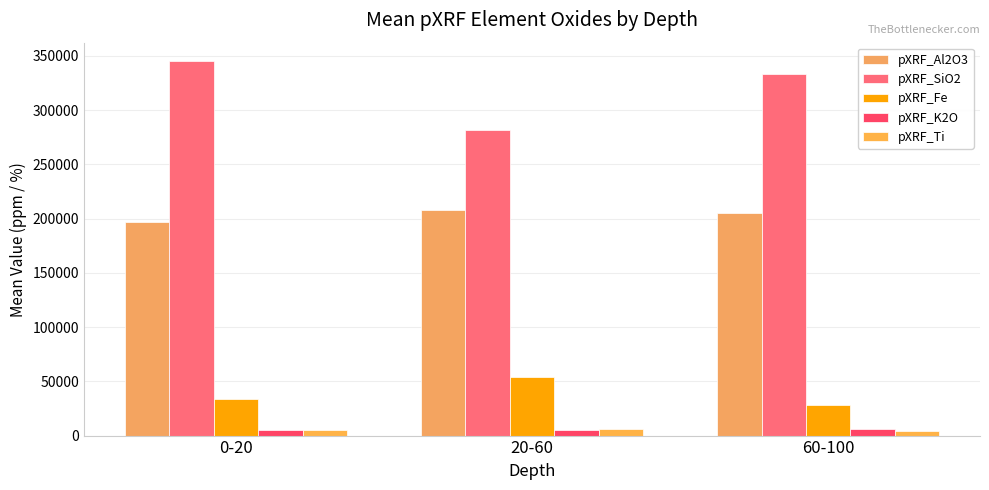

Are the bars grouped side by side (vs. stacked)?

Yes